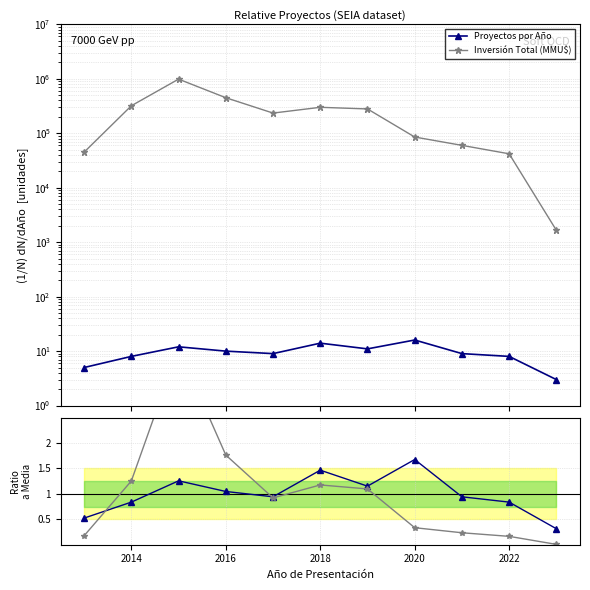

Rank the series at 2016 from lowest to highest value.

Proyectos por Año, Inversión Total (MMU$)